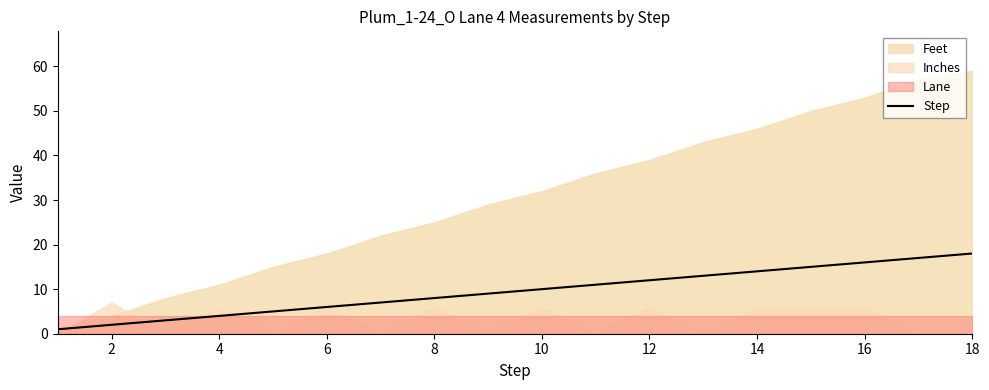

Is it true that Step equals 18 at 12?

False